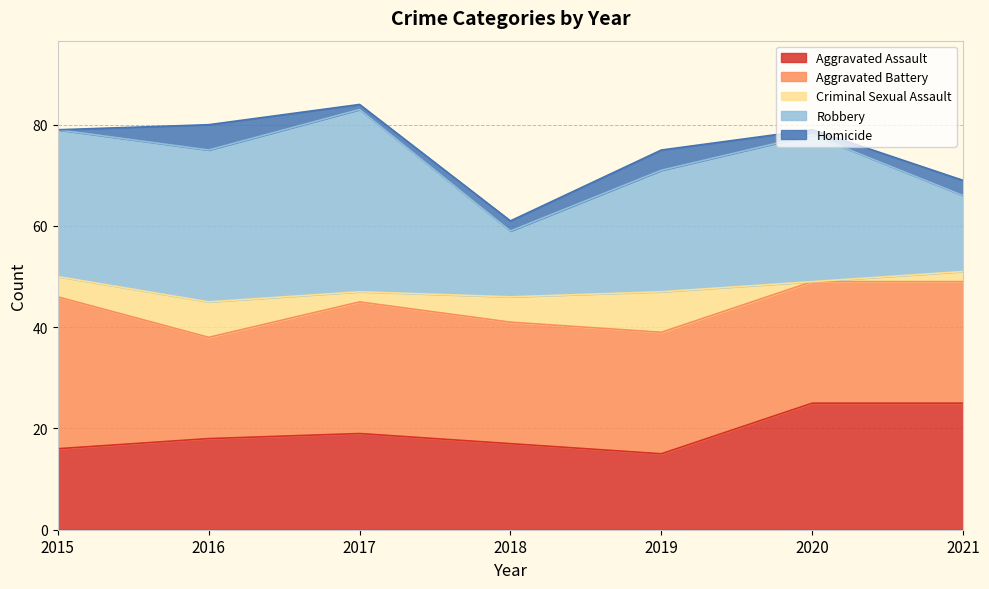

Does the chart display data point markers on the line(s)?

No